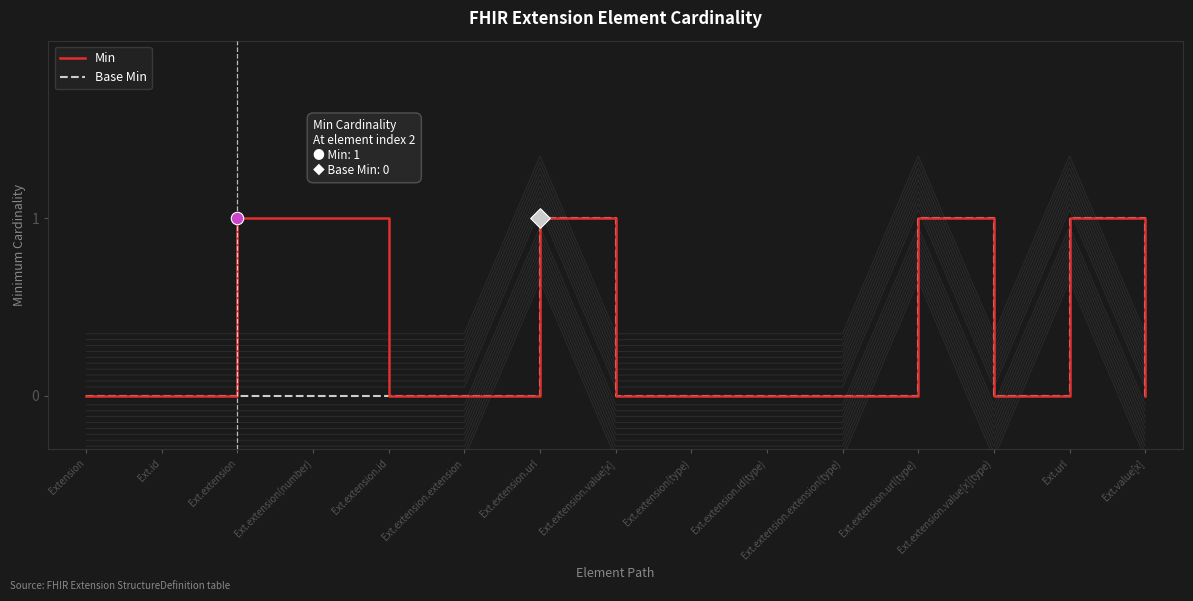

What are all the series names shown in the legend?

Min, Base Min